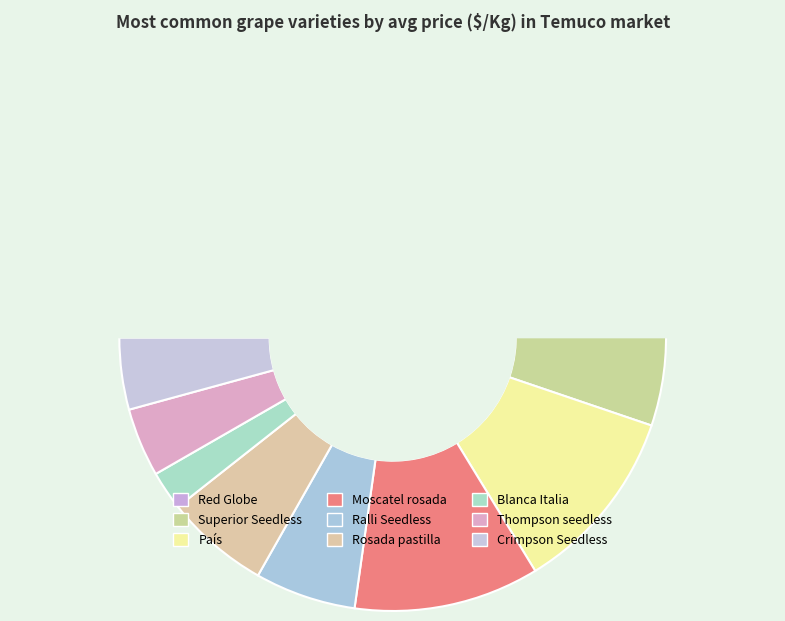

Does any single category account for the majority?

No